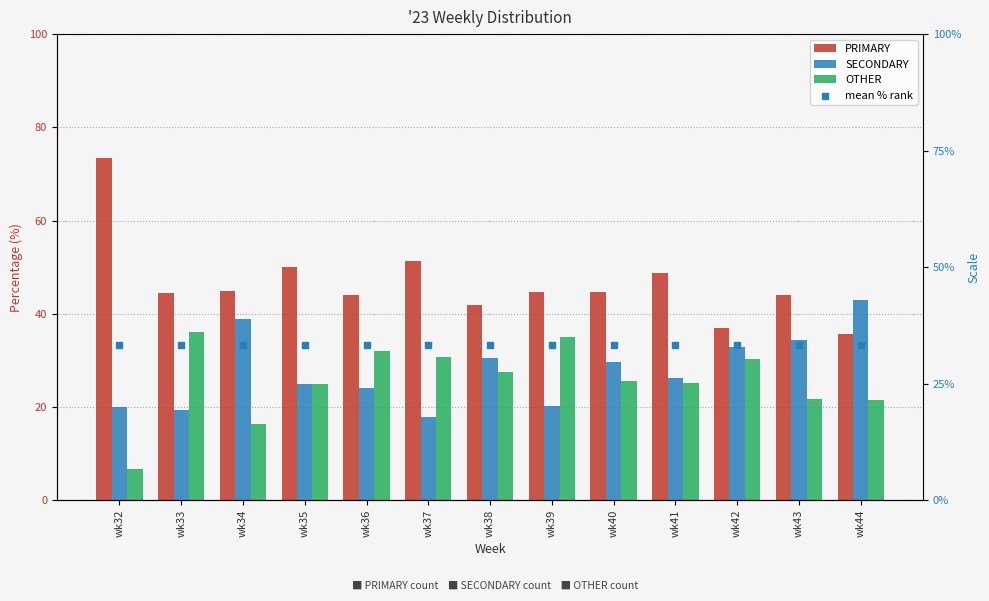

At which category is the sum across all series the highest?

wk43